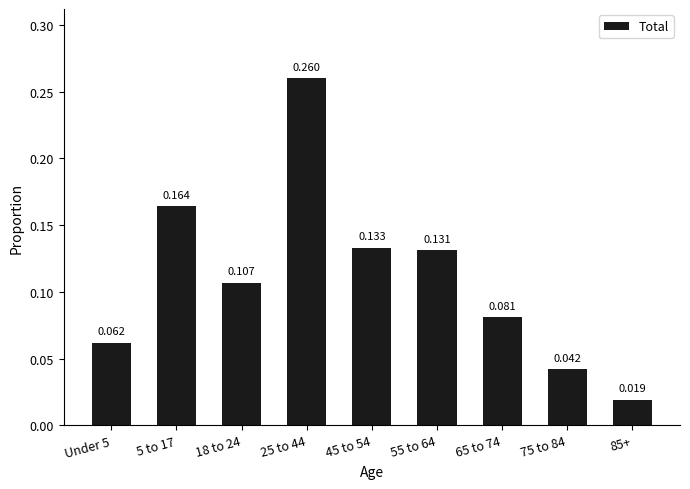

What is the label of the 9th bar from the left?

85+